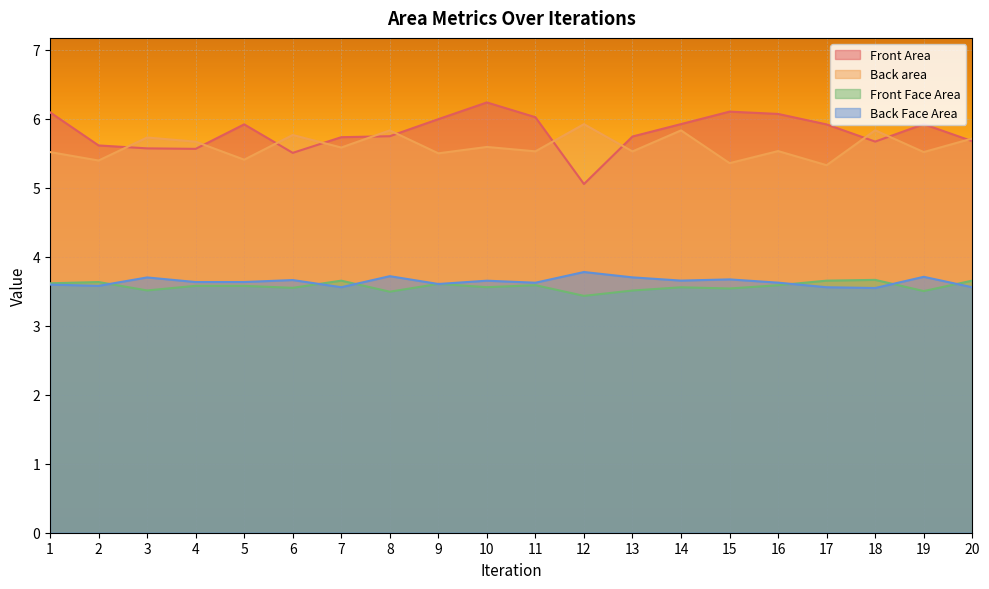

What value does the Front Area series have at 15?

6.1